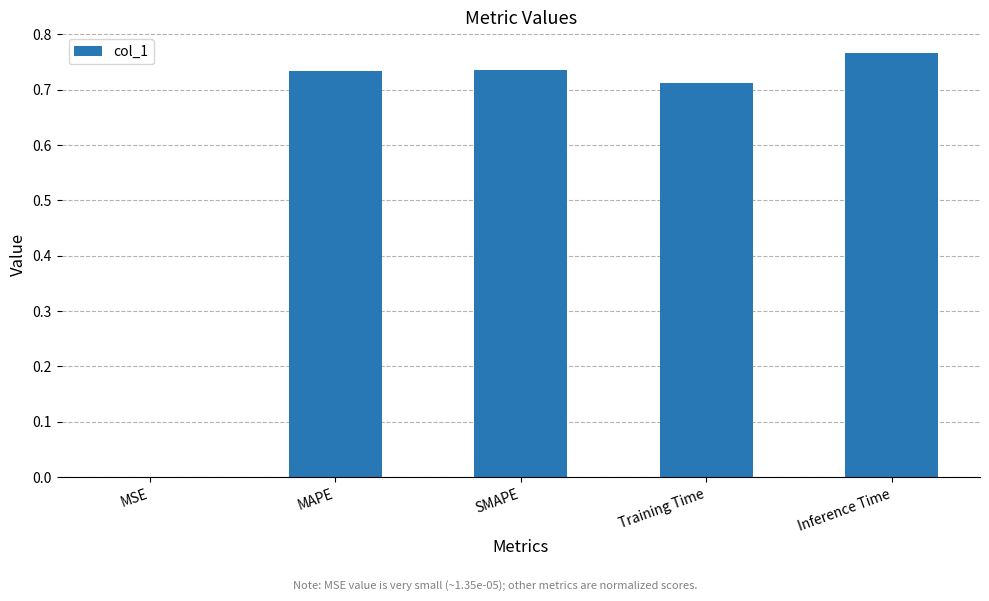

What is the average value?

0.6